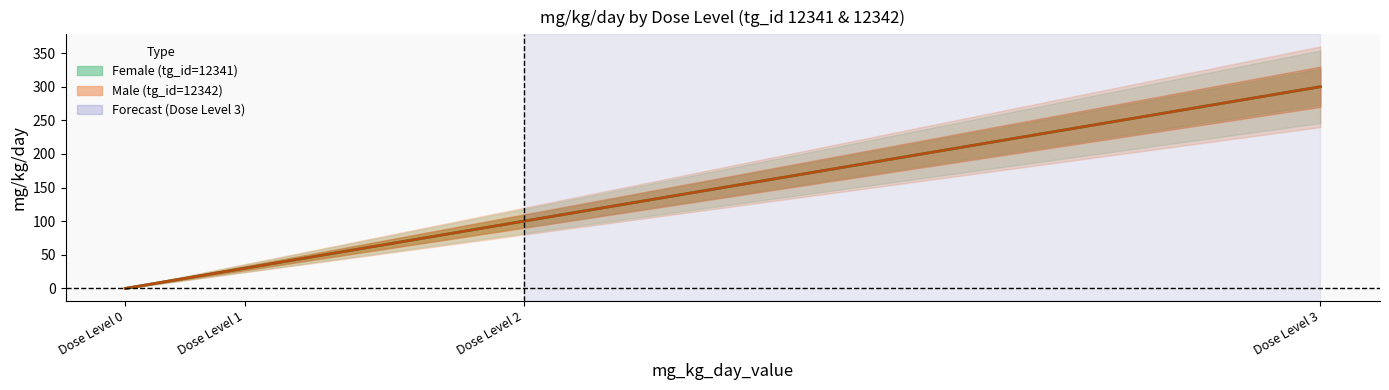

At how many categories does at least one series exceed 120?

1